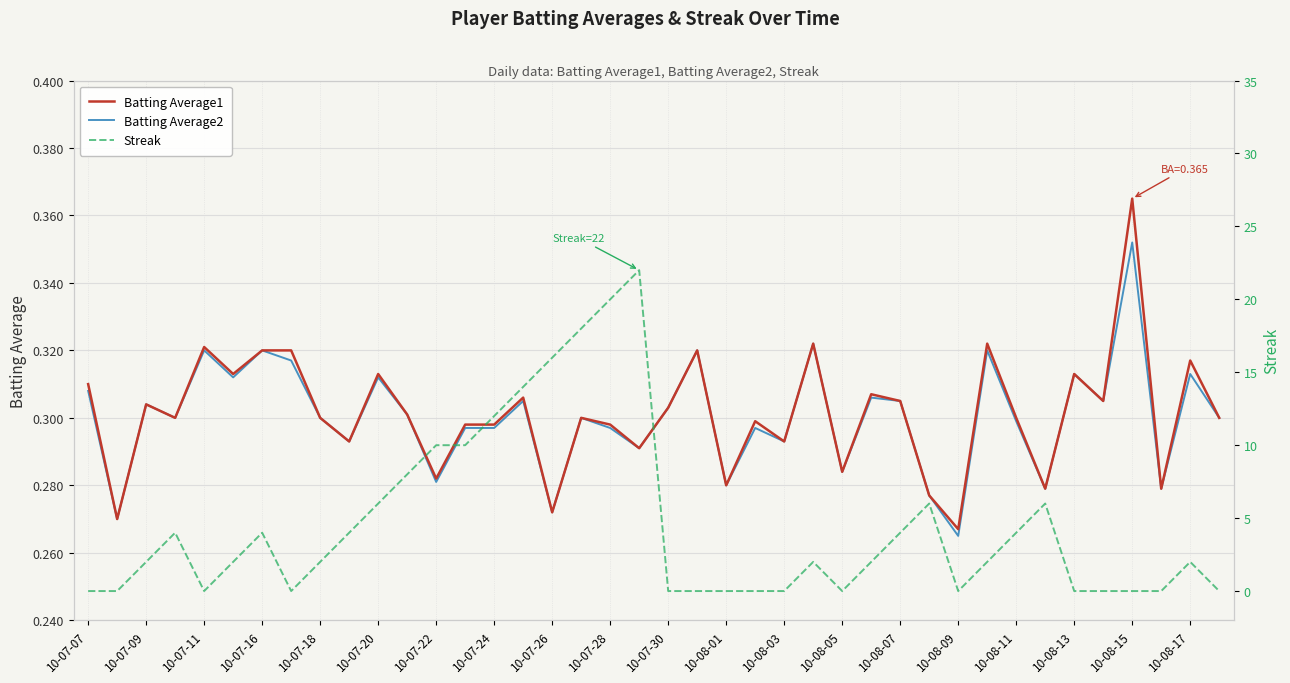

Which category has the highest value in the Batting Average1 series?

10-08-15